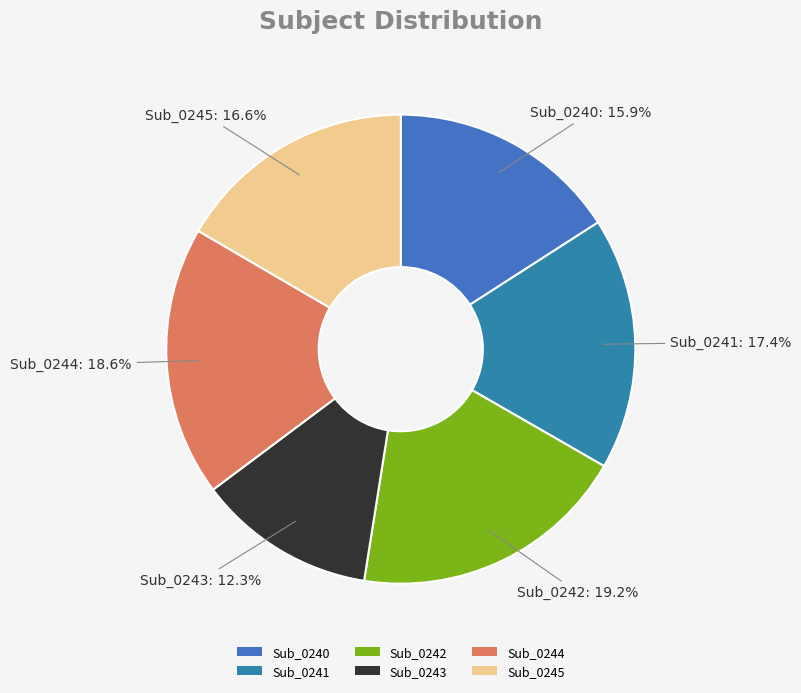

Between Sub_0245 and Sub_0243, which is larger?

Sub_0245